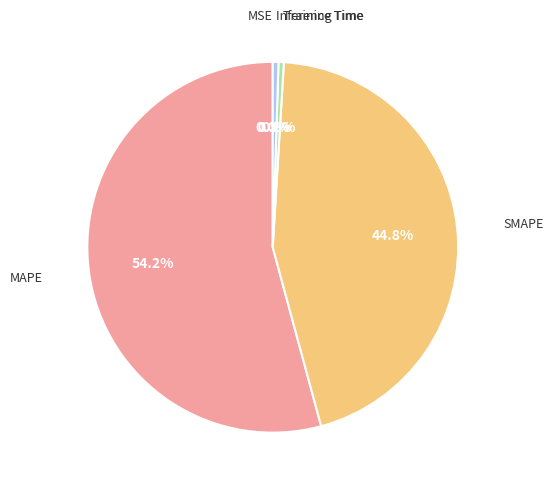

Is there any slice that represents more than half of the pie?

Yes